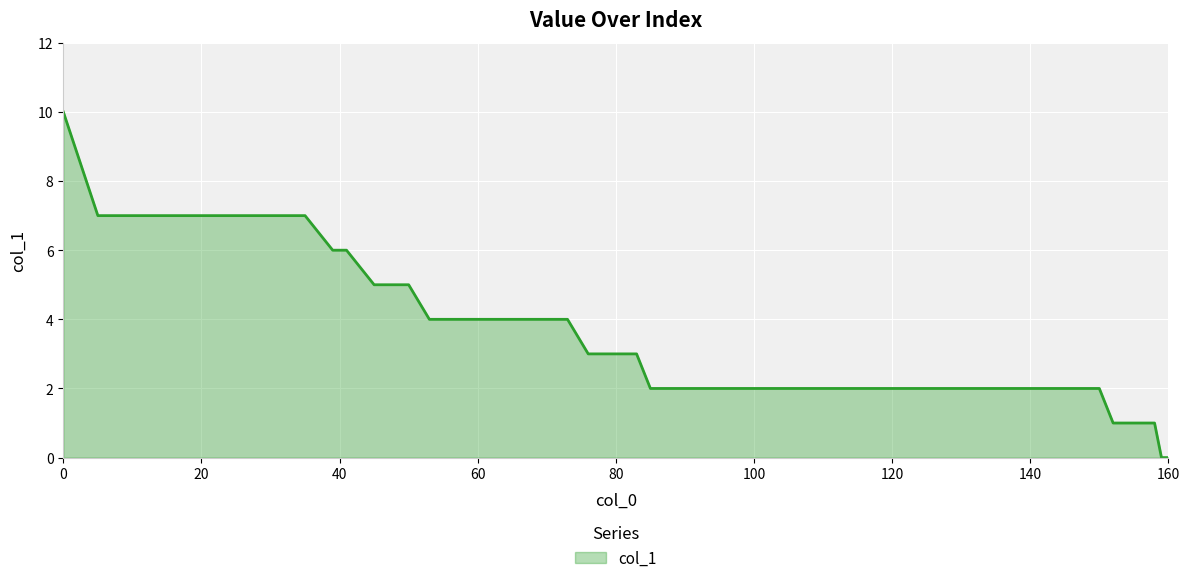

What is the difference between the maximum and minimum values?

10